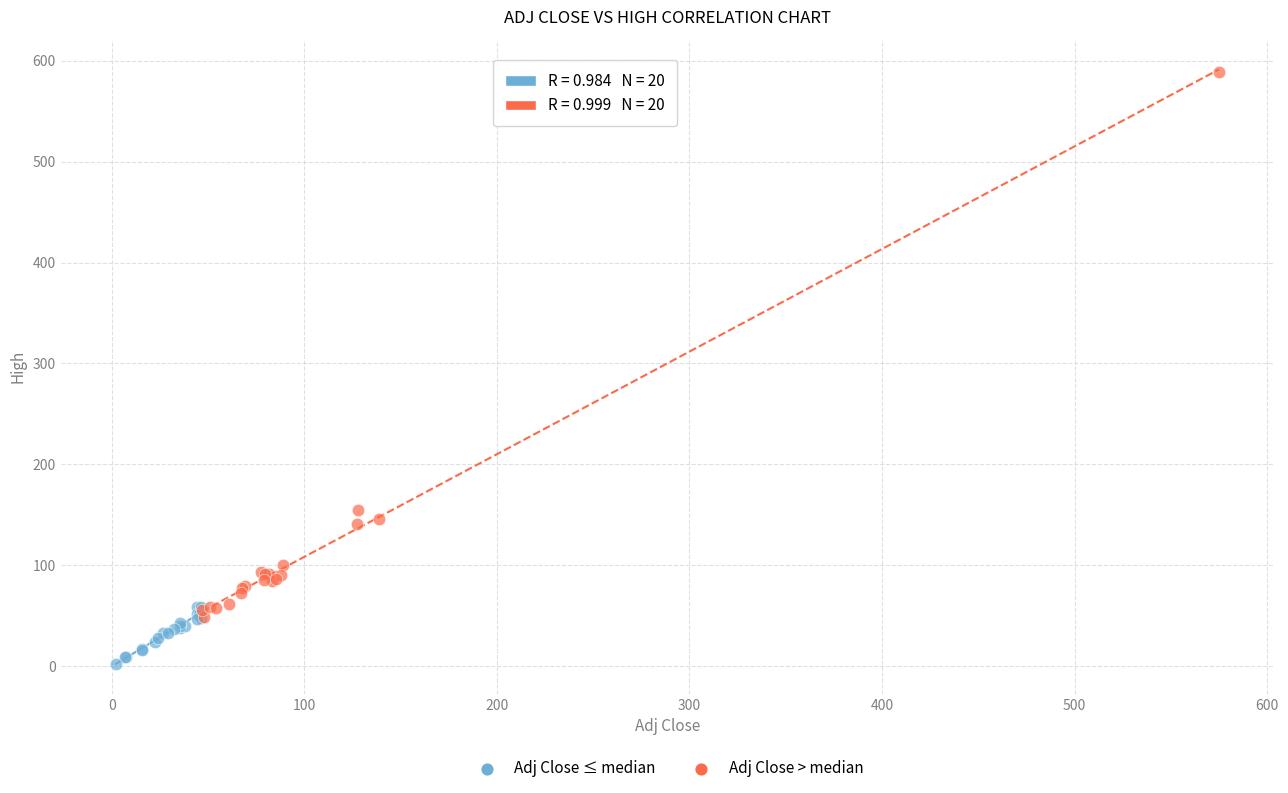

Which series has the largest Y range (max minus min)?

Adj Close > median